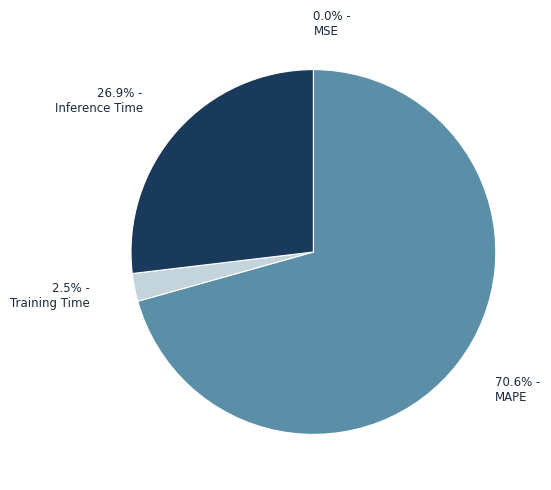

Which has a higher value, MAPE or Training Time?

MAPE